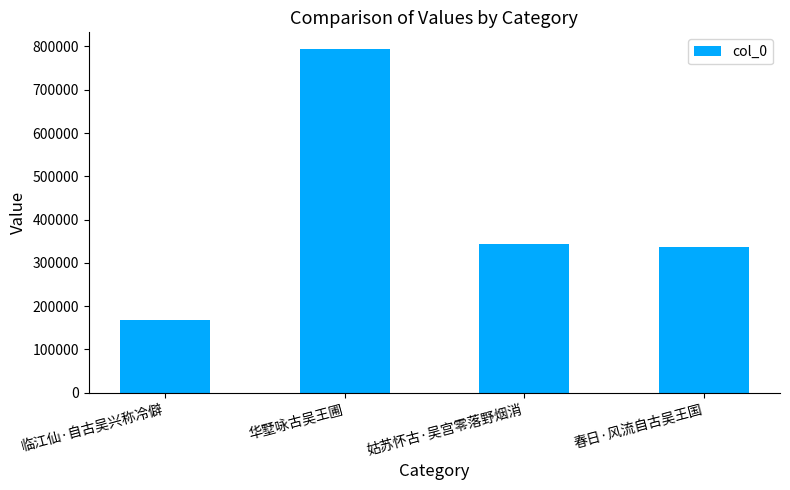

What value does the data have at 临江仙·自古吴兴称冷僻?

167896